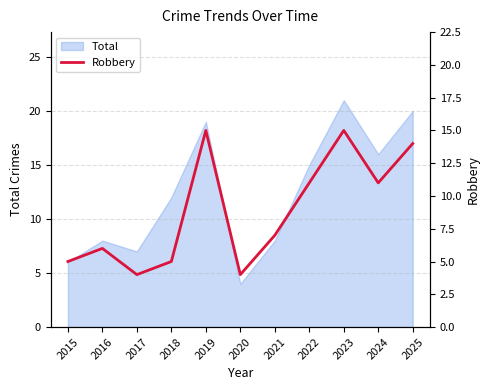

Is it true that Total equals 7 at 2022?

False